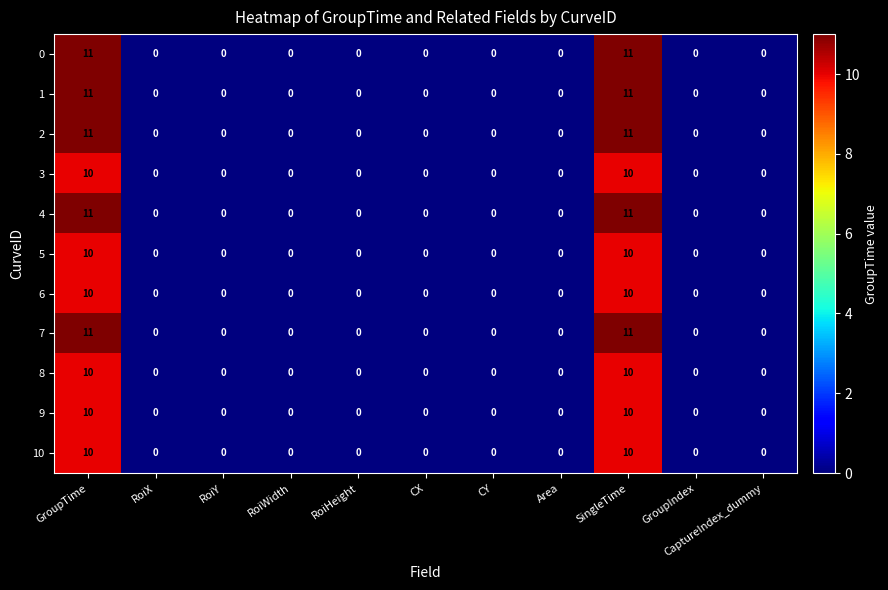

What is the maximum value shown in the chart?

11